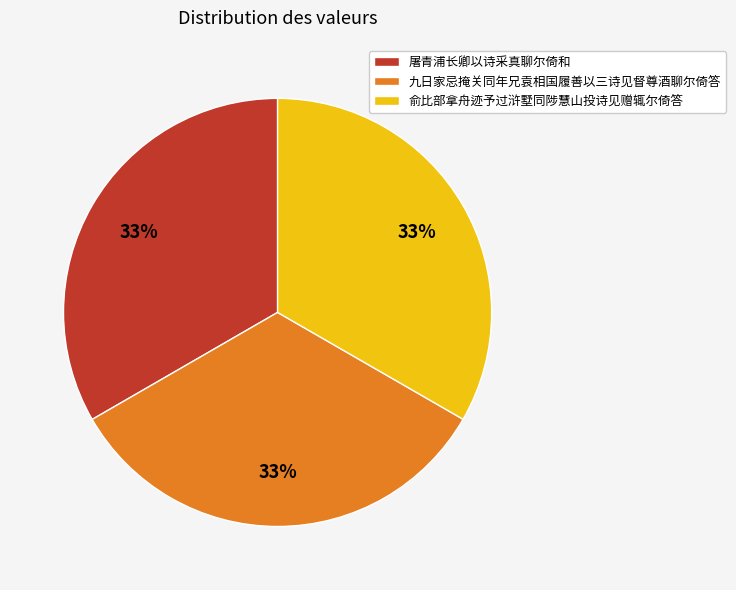

Approximately how many times larger is the value at 九日家忌掩关同年兄袁相国履善以三诗见督尊酒聊尔倚答 compared to 屠青浦长卿以诗采真聊尔倚和?

1.0